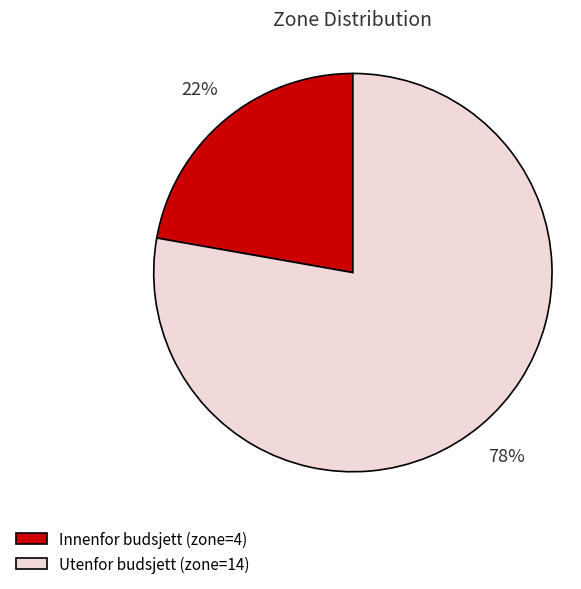

To the nearest percent, what is the difference between the largest and smallest slice percentages?

56%